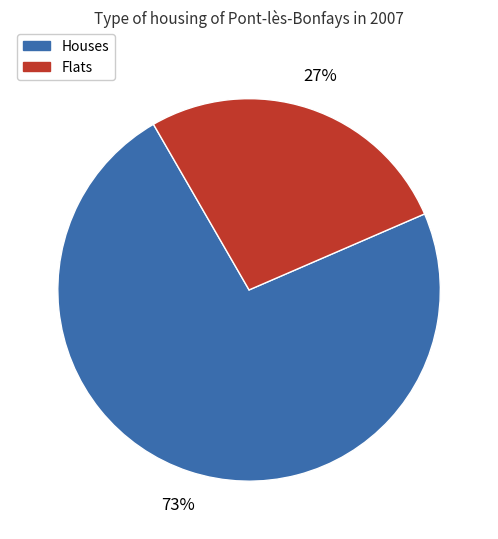

Is there a majority slice in this chart?

Yes